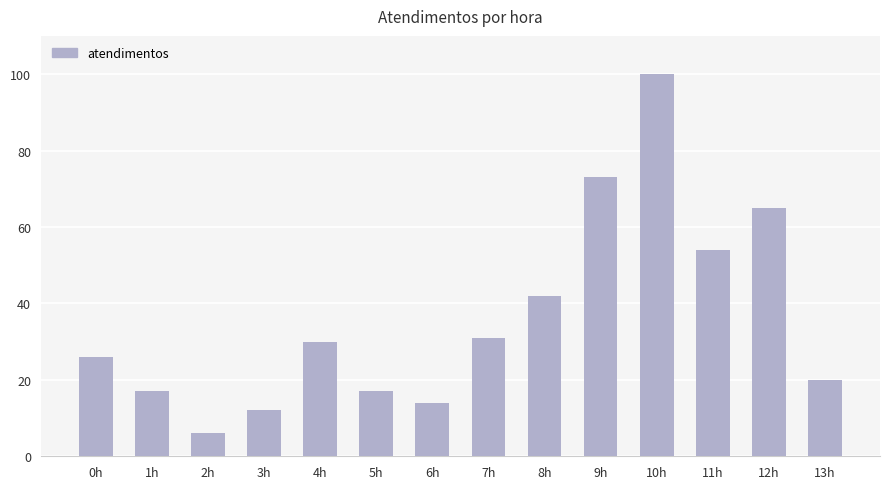

Count the number of data series in this chart.

1